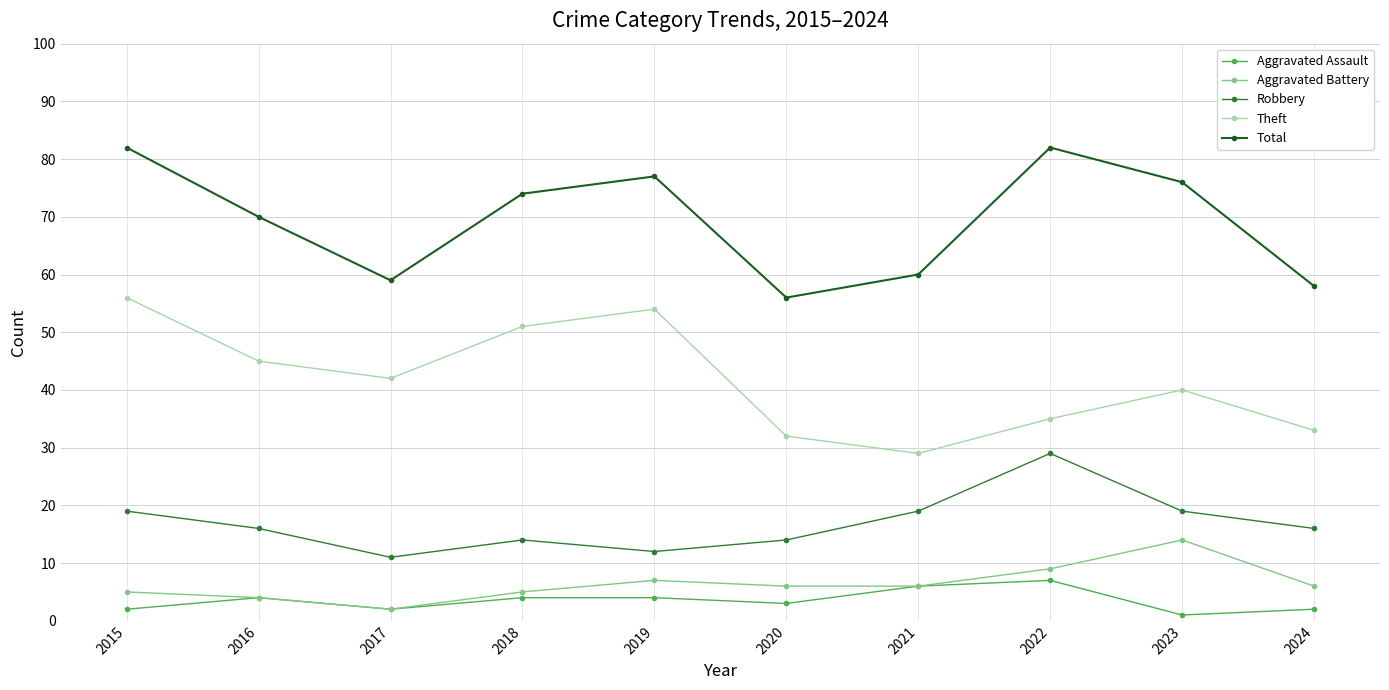

What is the maximum value for Total?

82